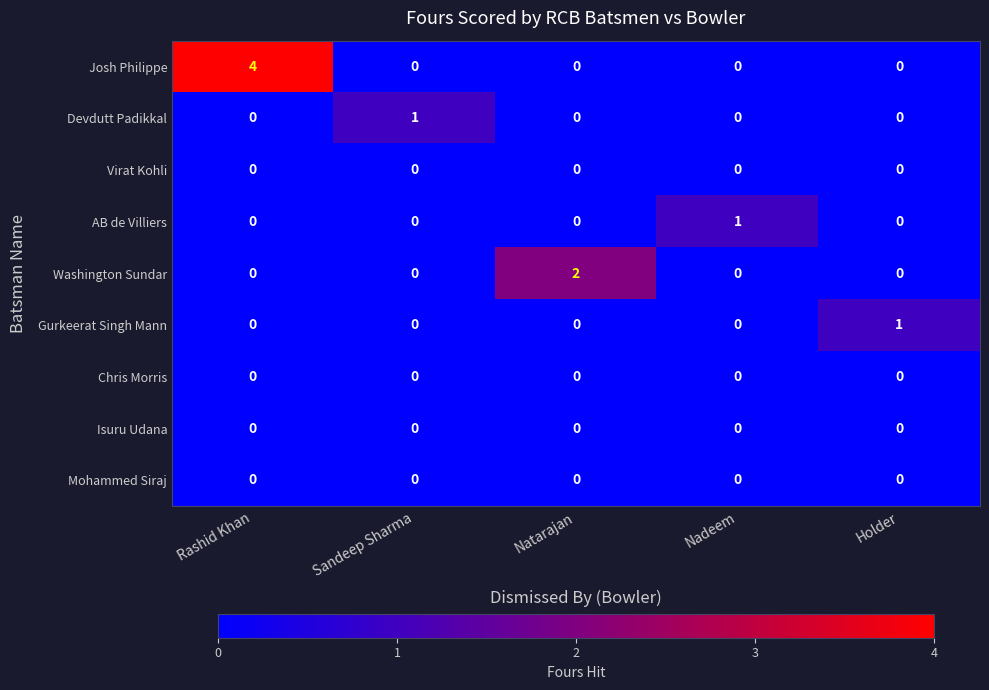

True or false: Devdutt Padikkal has a value of 0 at Natarajan.

True